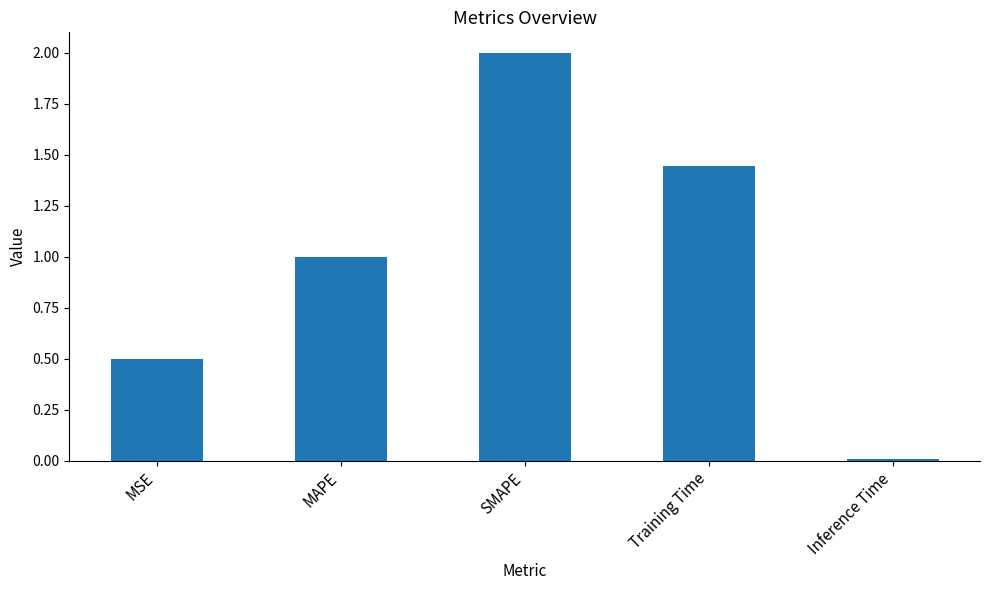

At which label is the value closest to 1?

MAPE